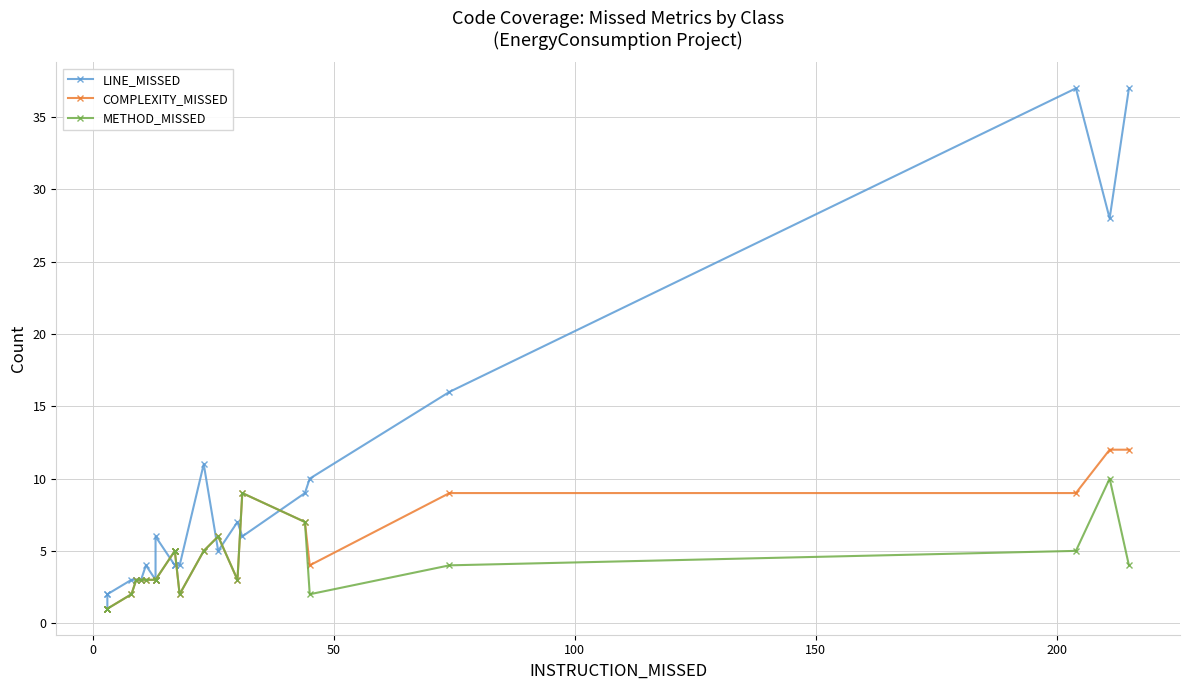

Does the chart display data point markers on the line(s)?

Yes